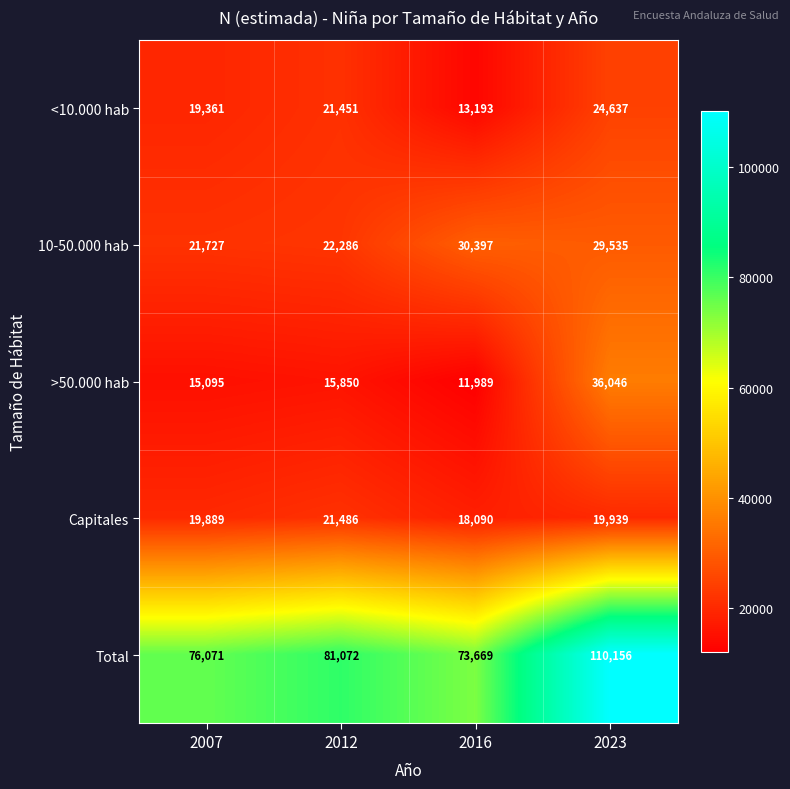

Rank the series by their maximum value, from lowest to highest.

Capitales, <10.000 hab, 10-50.000 hab, >50.000 hab, Total